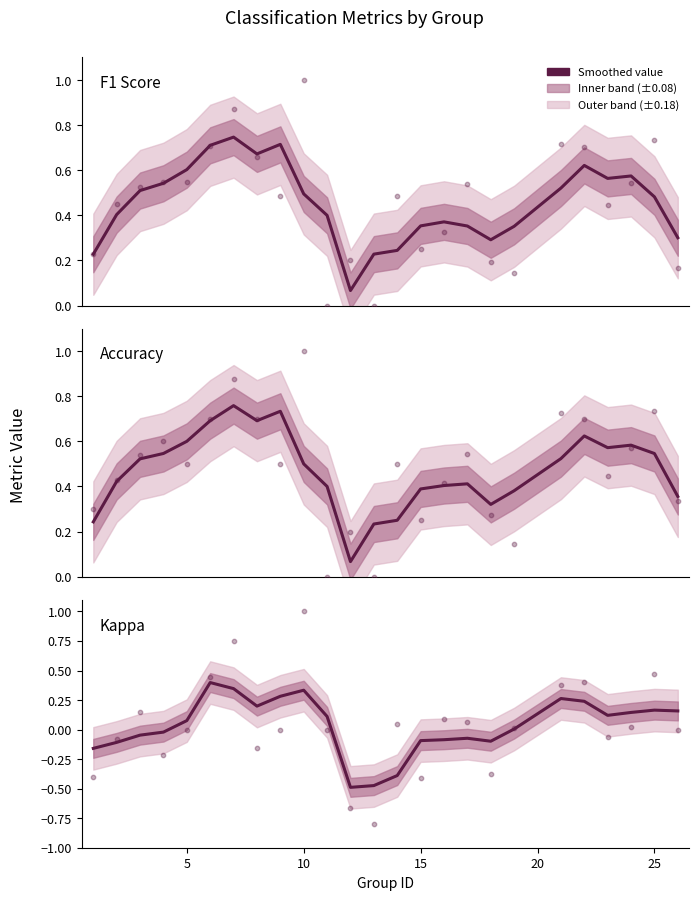

Which series contains the lowest Y value?

Kappa